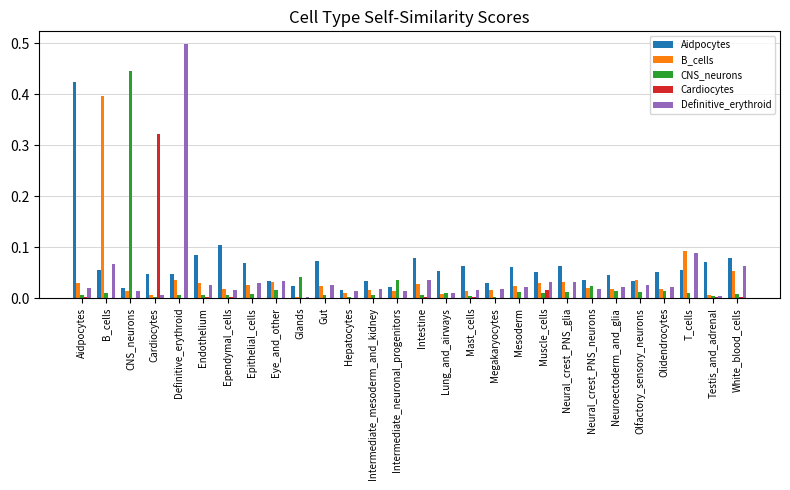

Which series has the largest total across all categories?

Aidpocytes